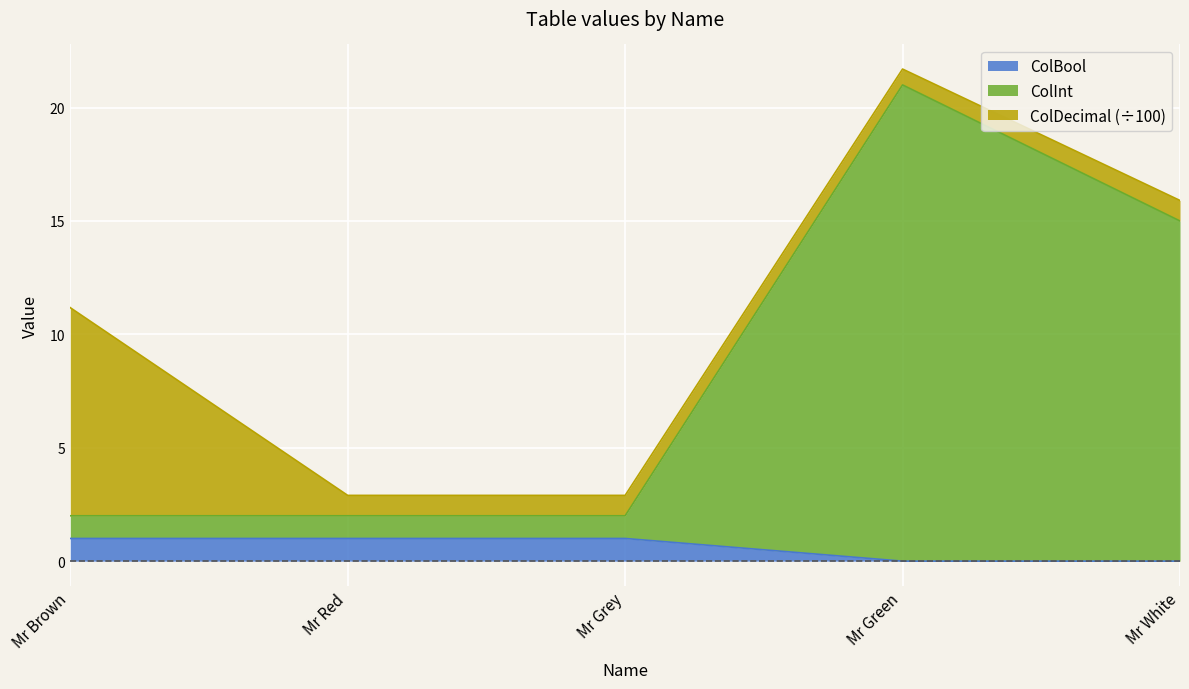

The ColBool series shows 1.0 at Mr Grey. True or false?

True